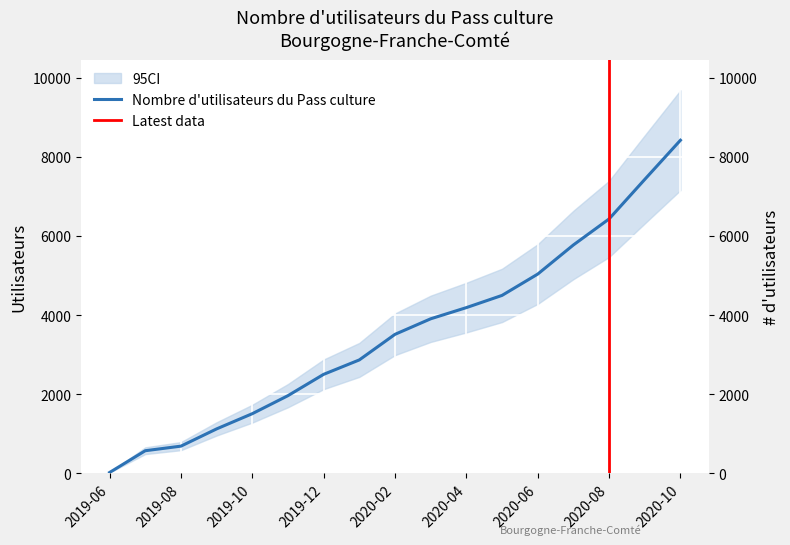

Reading left to right, what are all the values shown in this chart?

16	567	683	1119	1504	1960	2499	2864	3511	3904	4187	4496	5035	5772	6430	7430	8421